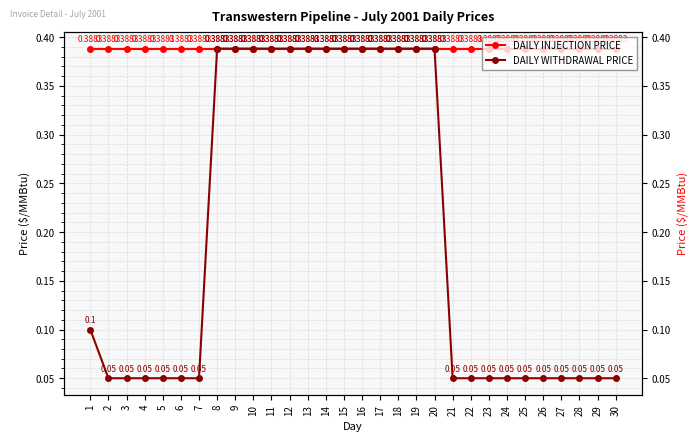

What is the total value across all series at 14?

0.8